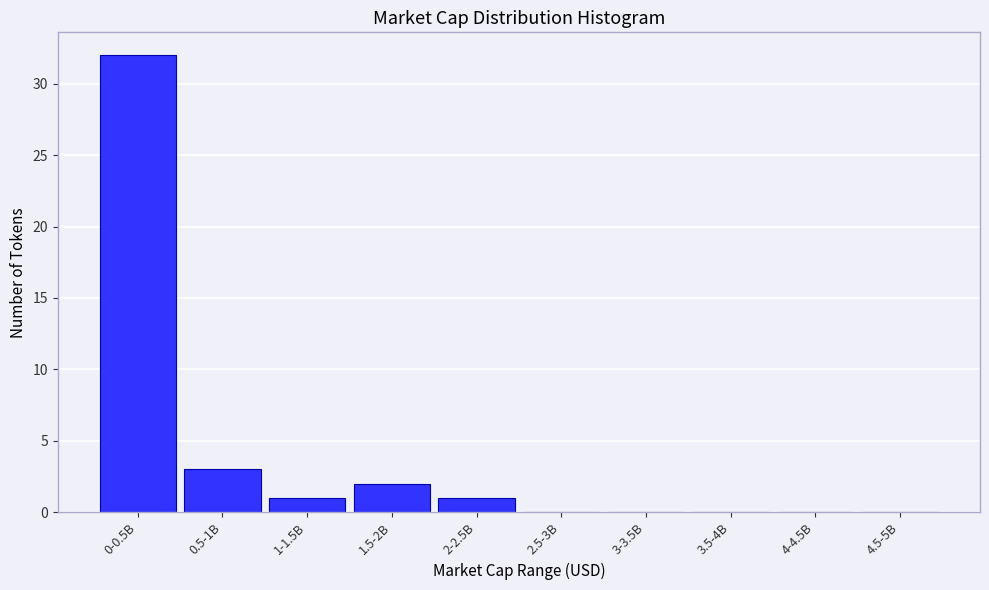

Reading right to left, what are all the values shown in this chart?

4.5-5B=0	4-4.5B=0	3.5-4B=0	3-3.5B=0	2.5-3B=0	2-2.5B=1	1.5-2B=2	1-1.5B=1	0.5-1B=3	0-0.5B=32